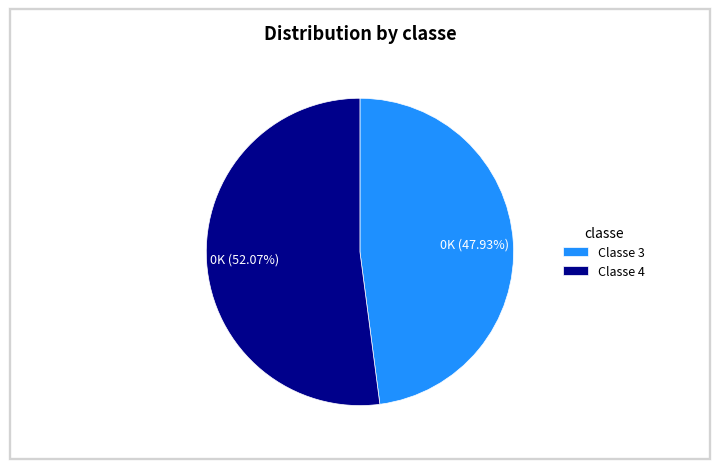

Count the number of slices in the pie.

2